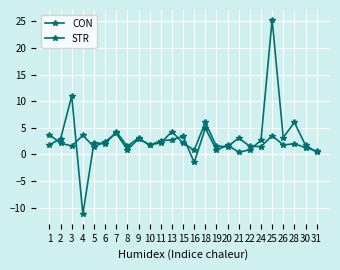

How many categories are shown in the chart?

25